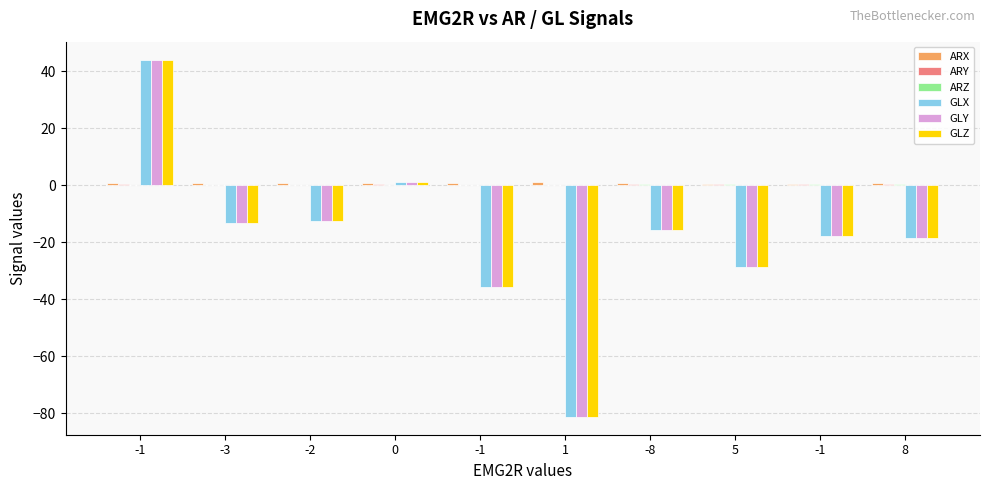

True or false: GLZ has a value of -17.8 at -1.

True